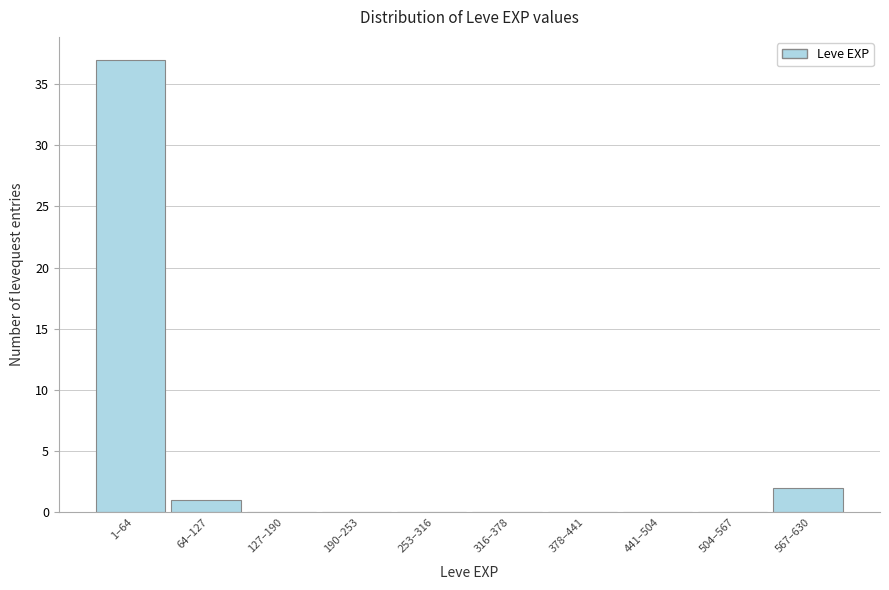

Reading left to right, what are all the values shown in this chart?

1–64=37	64–127=1	127–190=0	190–253=0	253–316=0	316–378=0	378–441=0	441–504=0	504–567=0	567–630=2